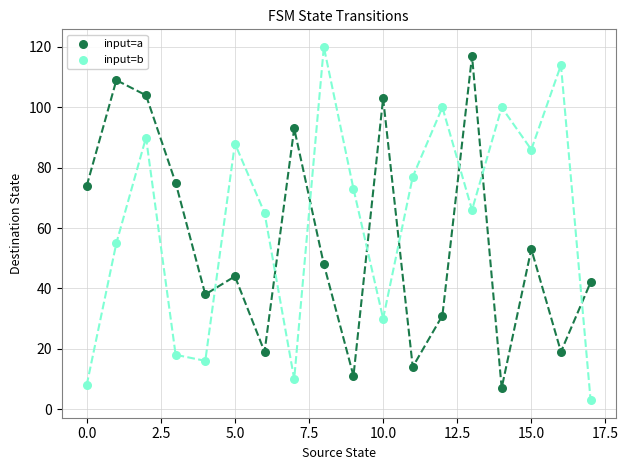

Which series has the widest spread of Y values?

input=b